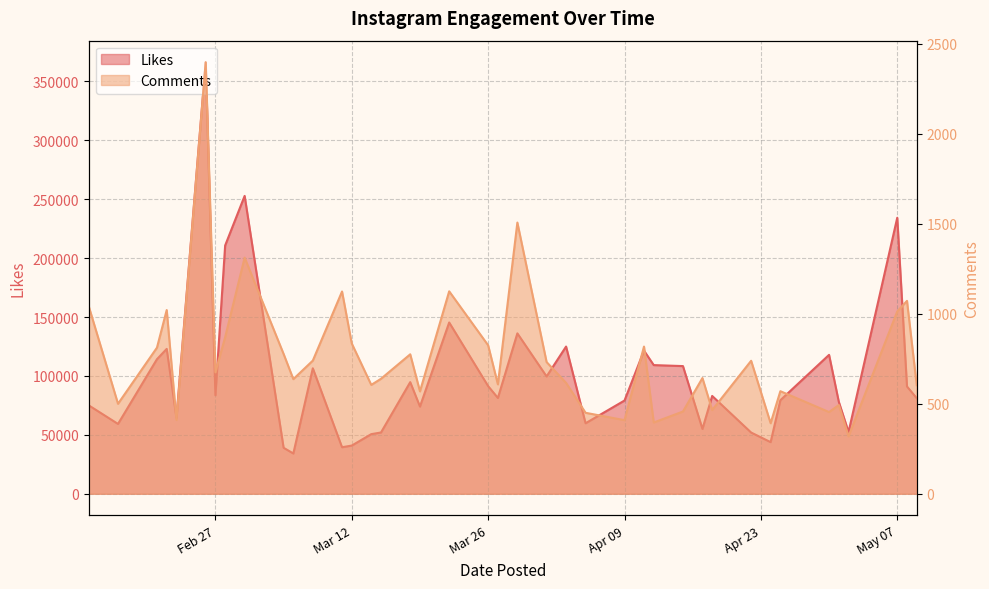

What is the total value across all series at May 07?

235316